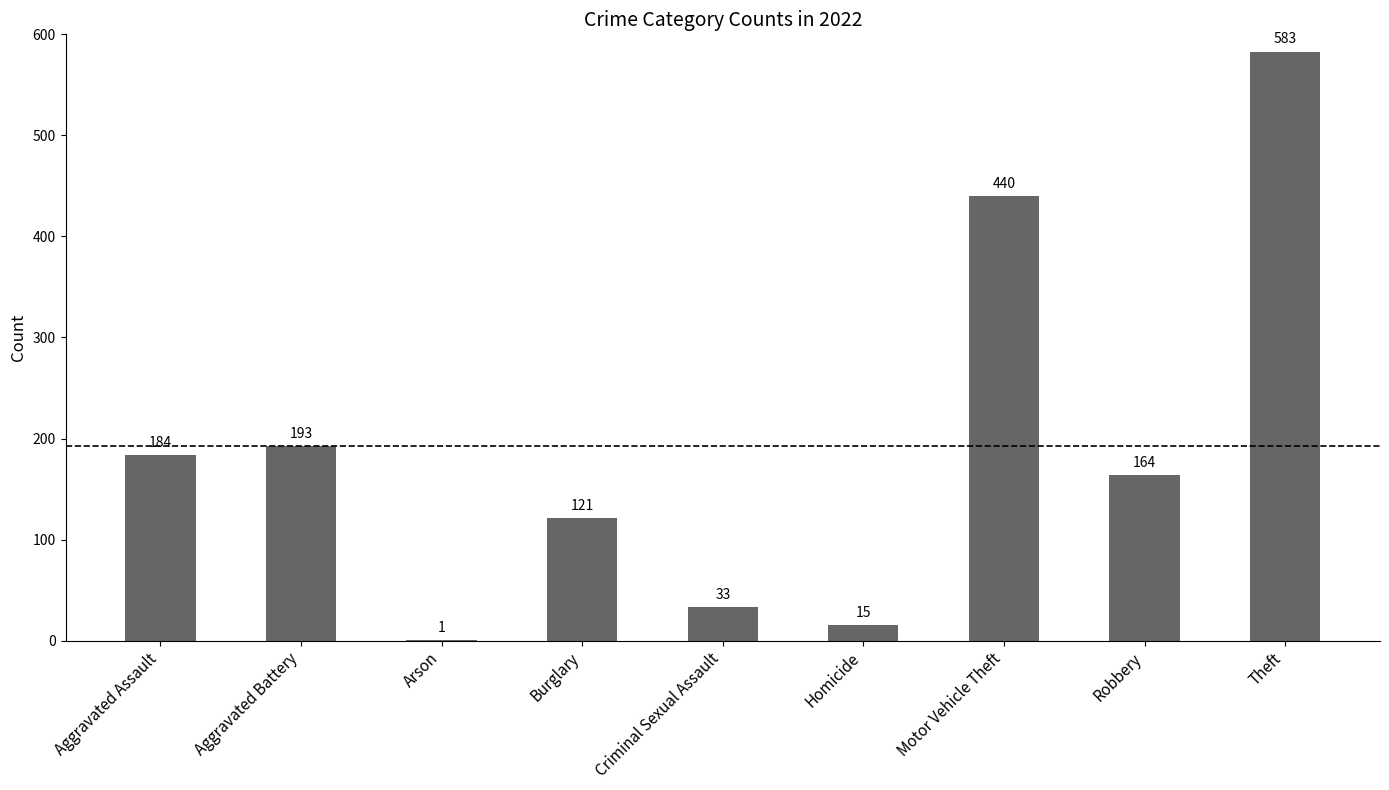

What is the greatest value displayed?

583